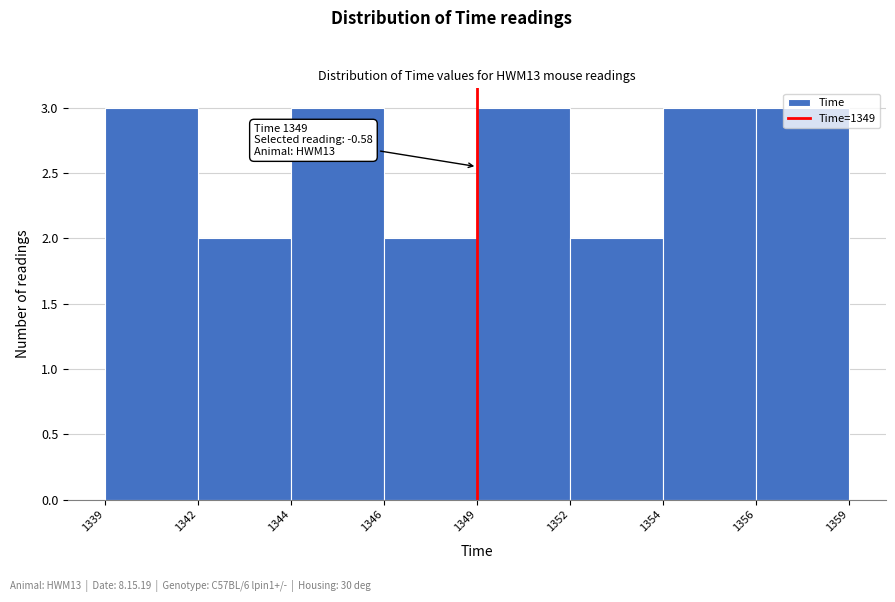

The value at 1354 is 3. True or false?

True